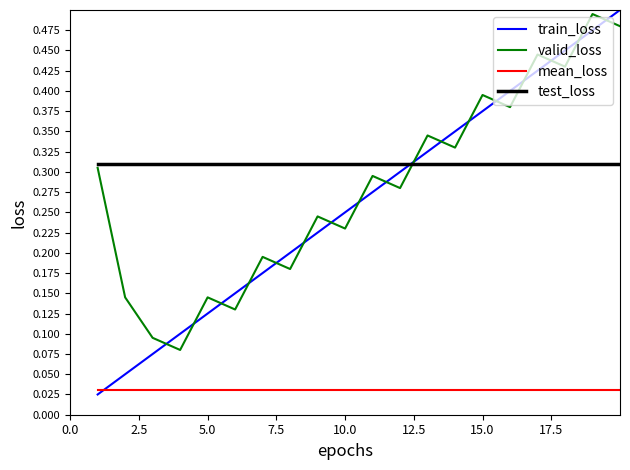

How many times do test_loss and train_loss cross each other?

1